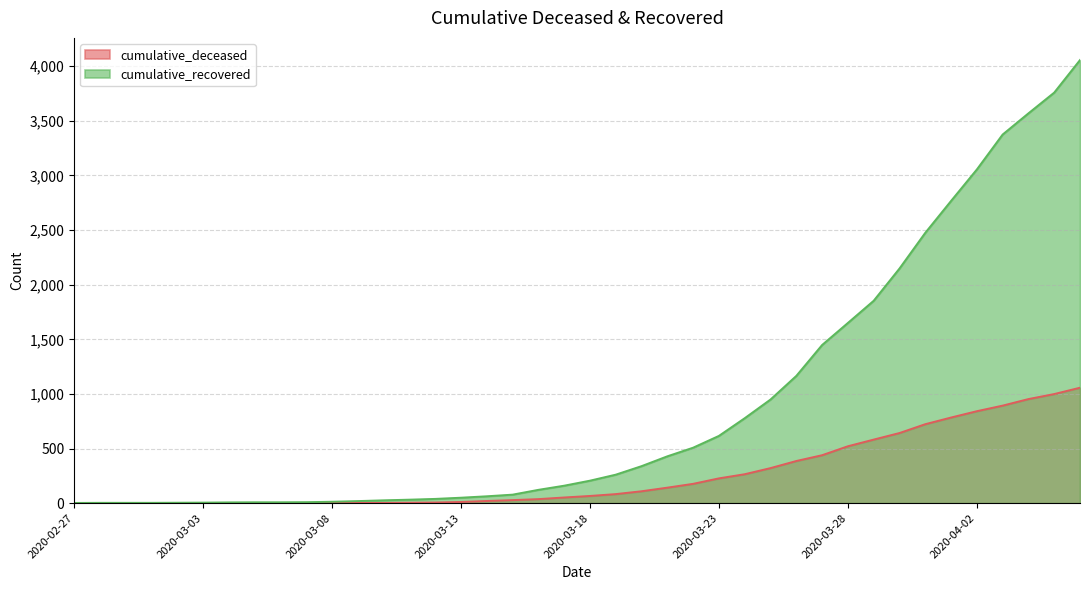

True or false: cumulative_recovered and cumulative_deceased cross at least once.

False